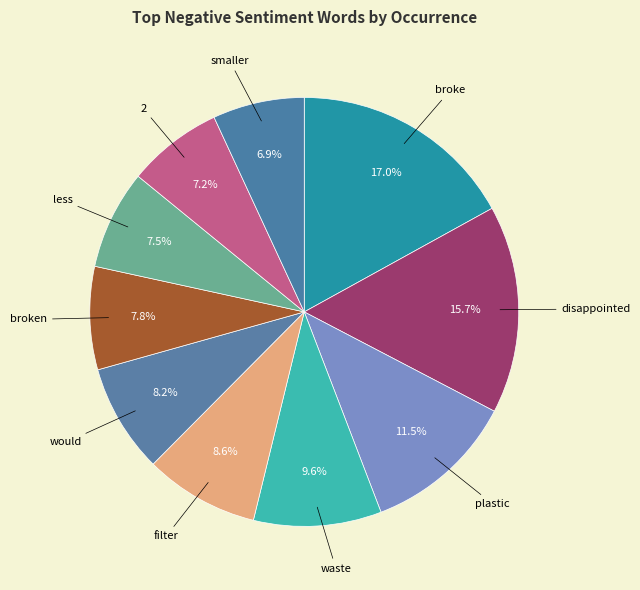

Does any single category account for the majority?

No